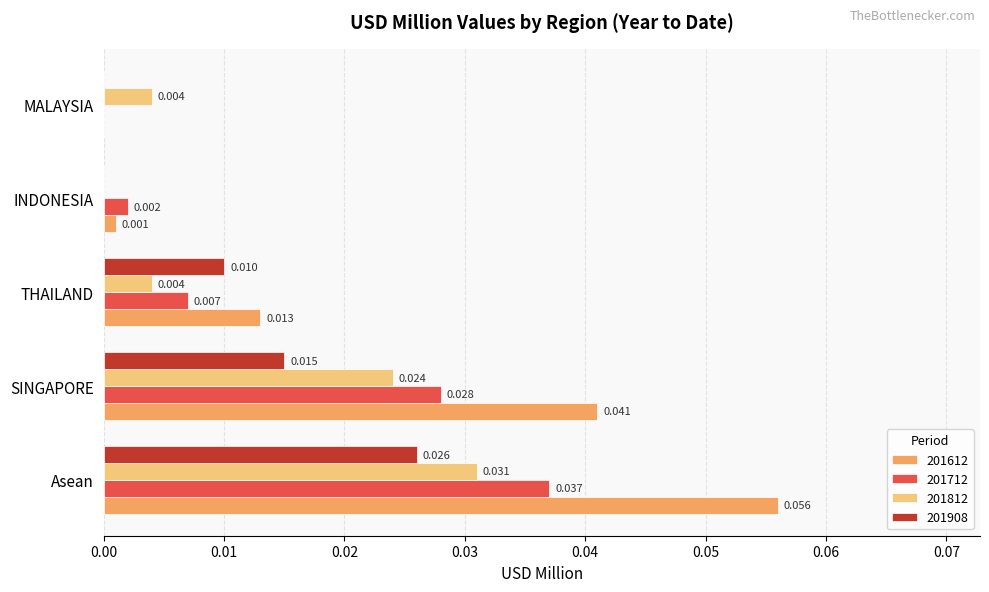

At which category is the sum across all series the highest?

Asean